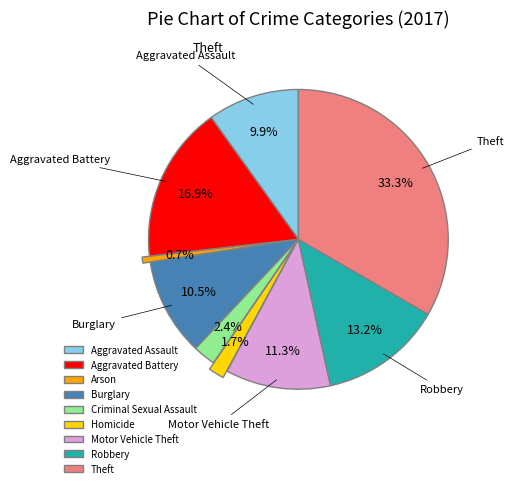

Combined, do Criminal Sexual Assault and Aggravated Battery account for over 50%?

No